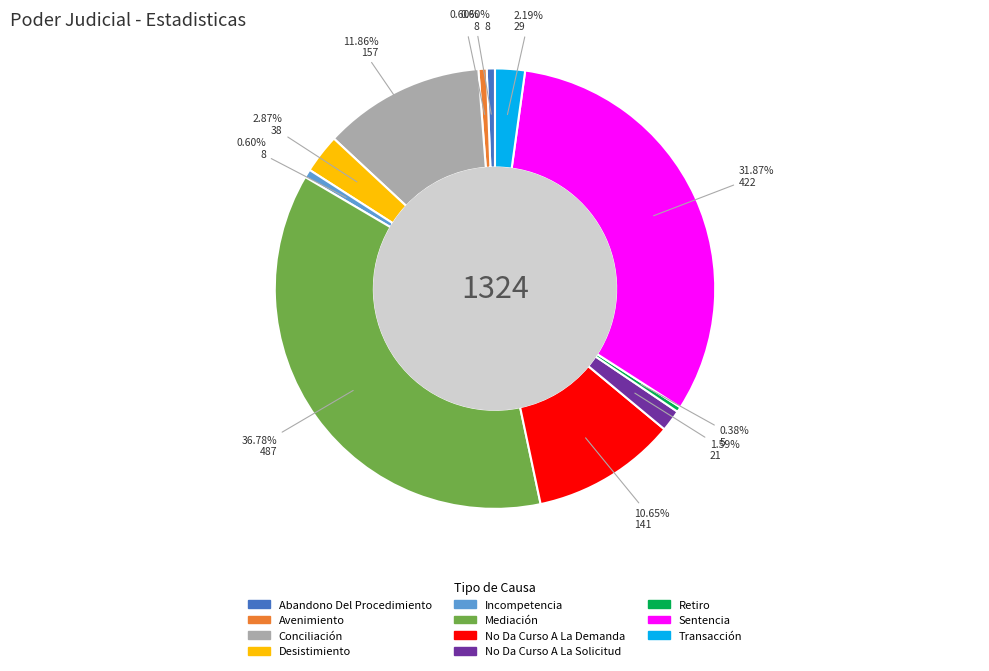

To the nearest percent, what percentage of the pie is Transacción?

2%